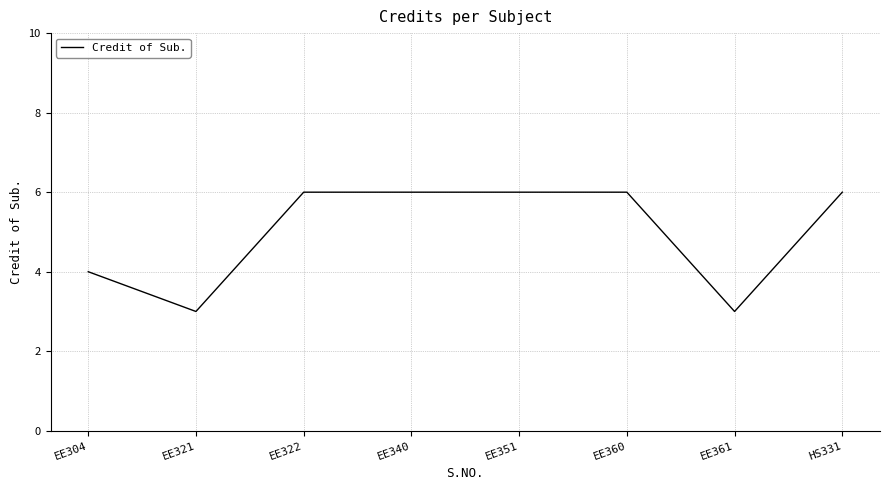

Reading left to right, transcribe all the data shown in this chart.

4	3	6	6	6	6	3	6